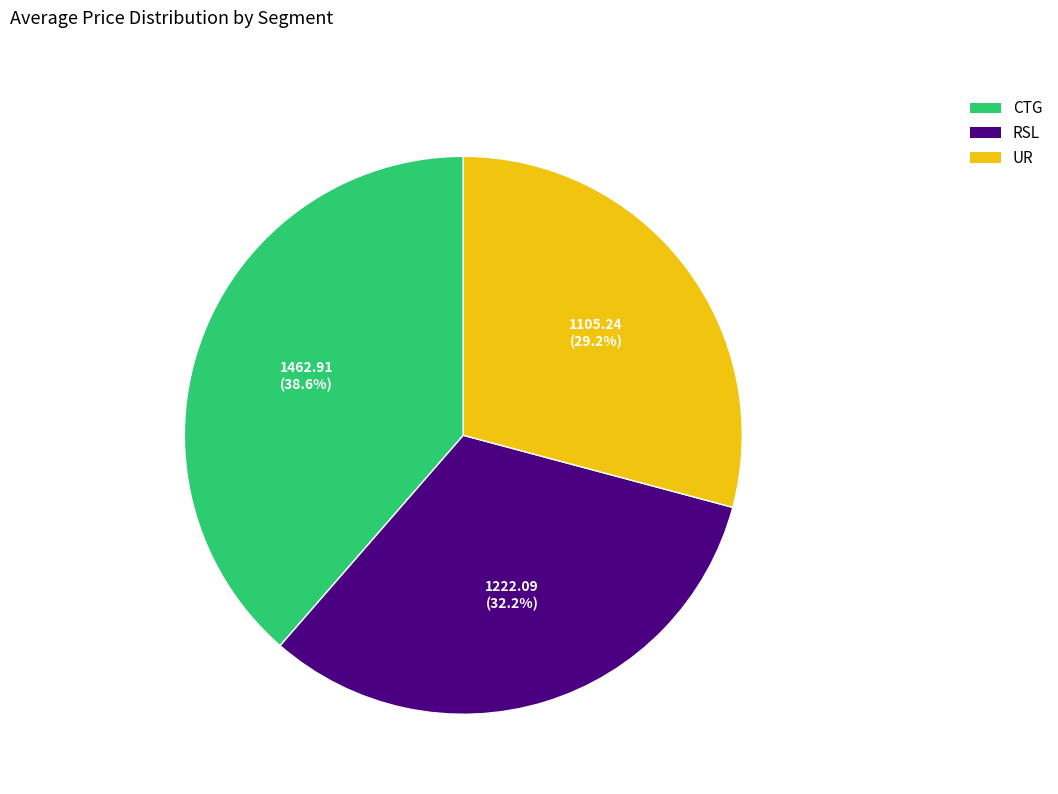

To the nearest percent, what percentage of the pie is RSL?

32%